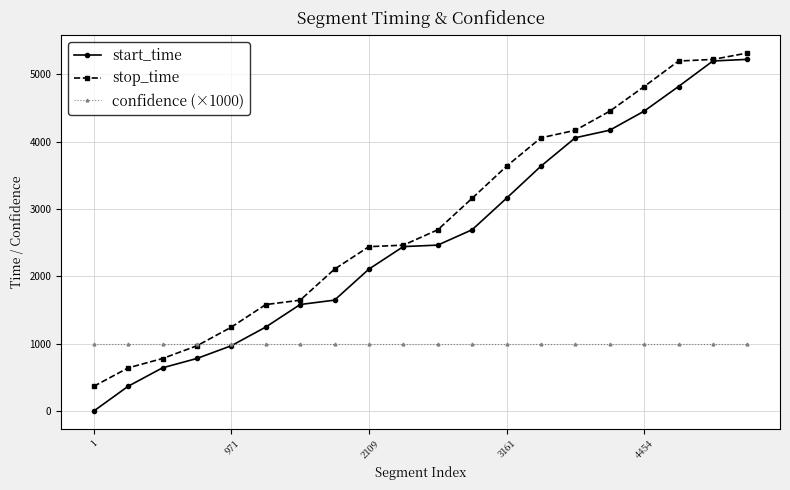

At how many categories does at least one series exceed 2577?

10